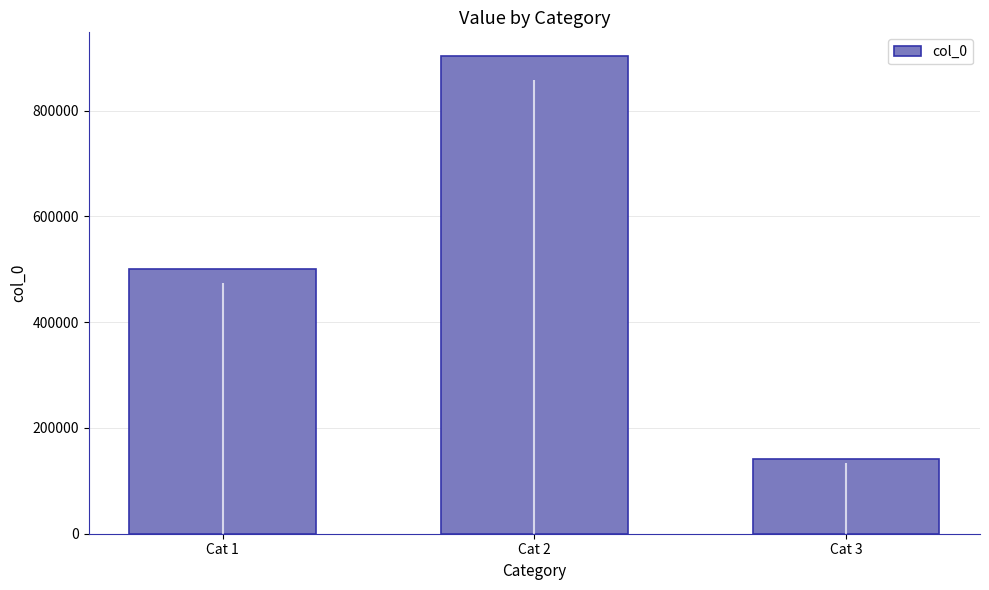

Does the chart contain stacked bars?

No